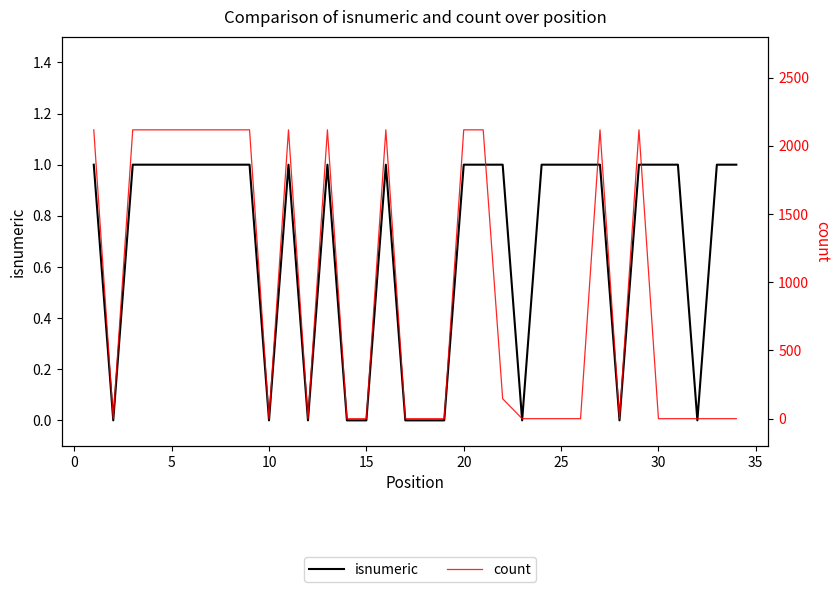

Reading left to right, transcribe all the data shown in this chart.

isnumeric: 1	0	1	1	1	1	1	1	1	0	1	0	1	0	0	1	0	0	0	1	1	1	0	1	1	1	1	0	1	1	1	0	1	1
count: 2118	0	2118	2118	2118	2118	2118	2118	2118	0	2118	0	2118	0	0	2118	0	0	0	2118	2118	146	0	0	0	0	2118	0	2118	0	0	0	0	0